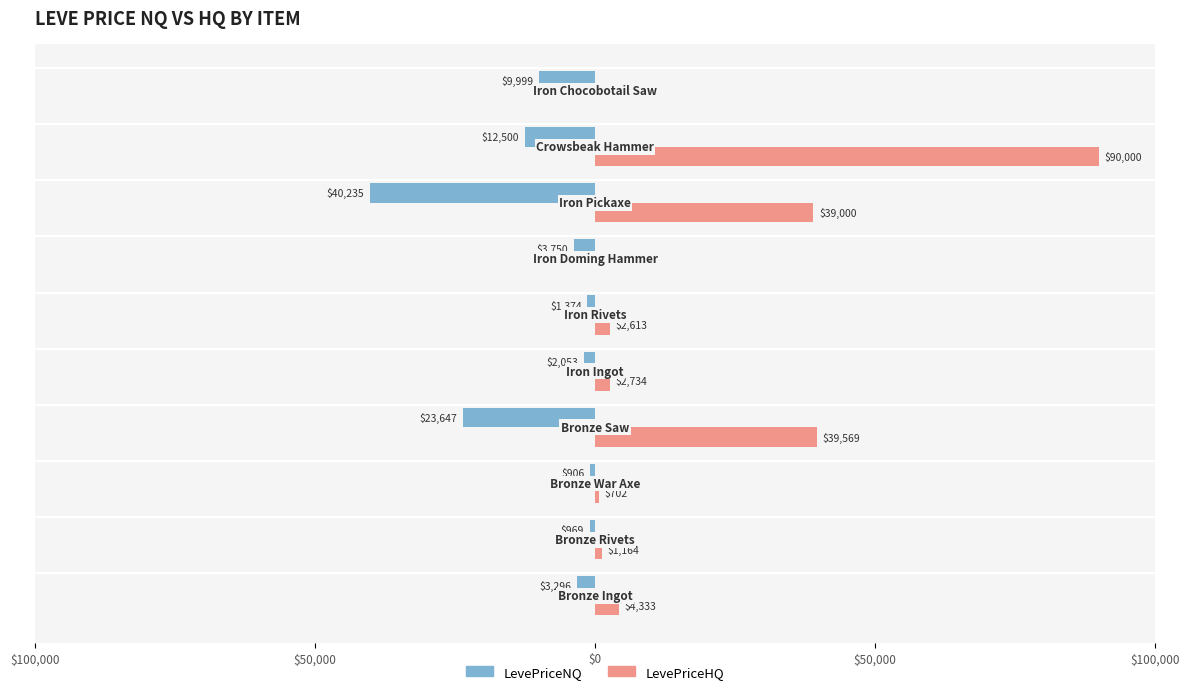

Which series has the largest range (max minus min)?

LevePriceHQ